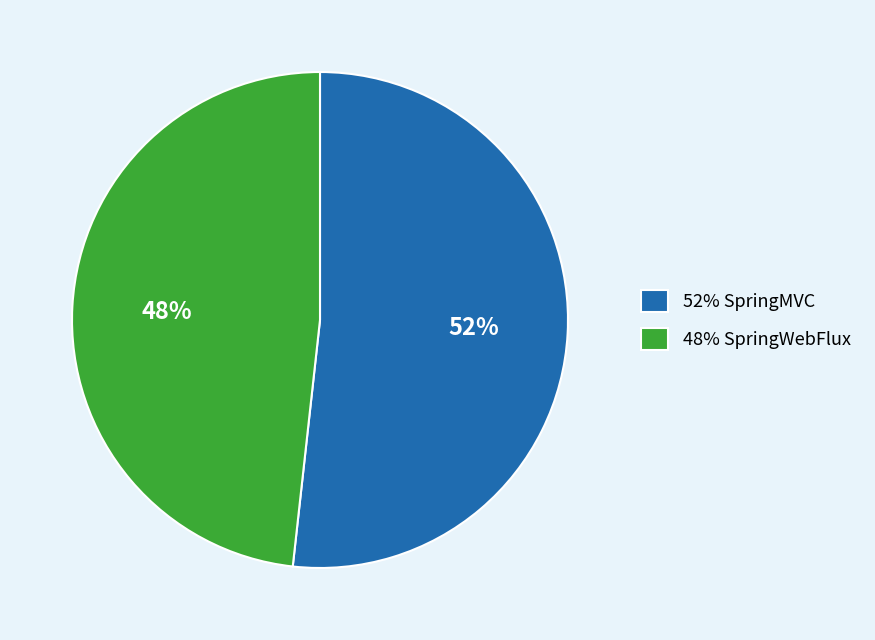

Is there any slice that represents more than half of the pie?

Yes